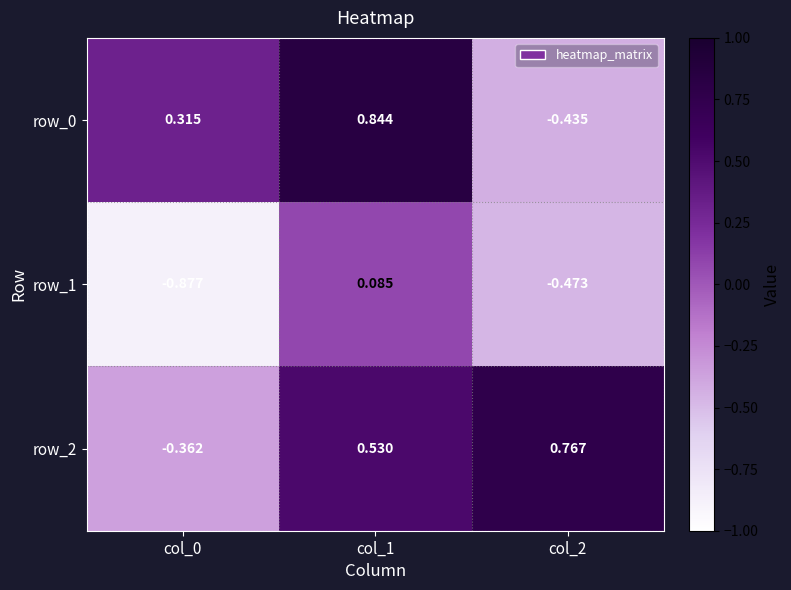

Is the value of row_1 at col_2 greater than the value of row_0 at col_0?

No